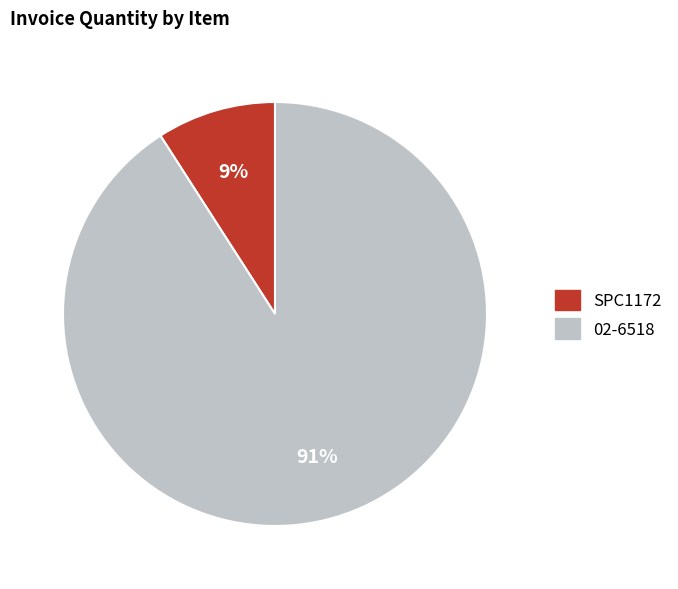

To the nearest percent, what percentage of the pie is 02-6518?

91%